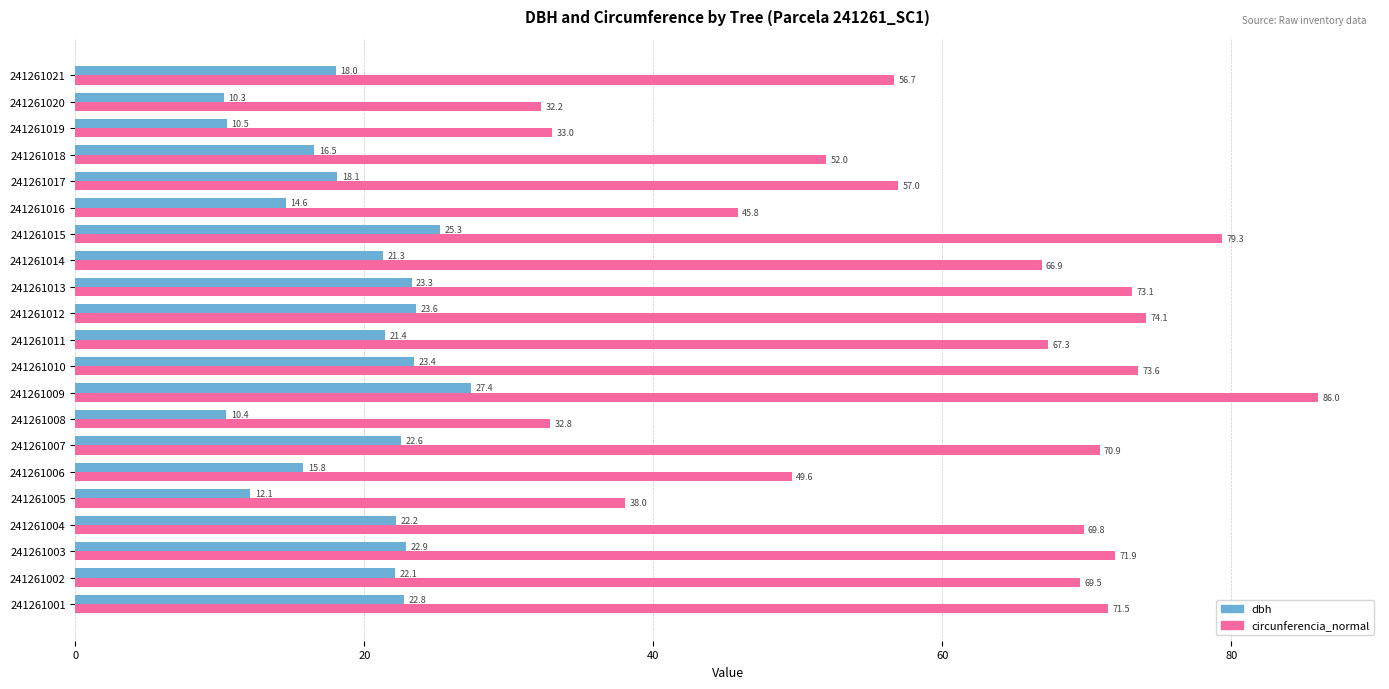

The circunferencia_normal series shows 45.8 at 241261016. True or false?

True